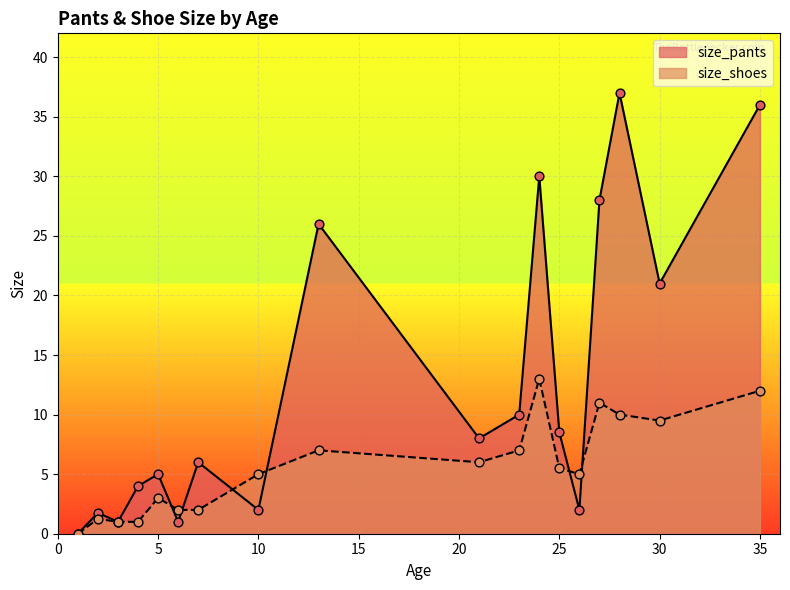

What is the total value across all series at 25?

14.0